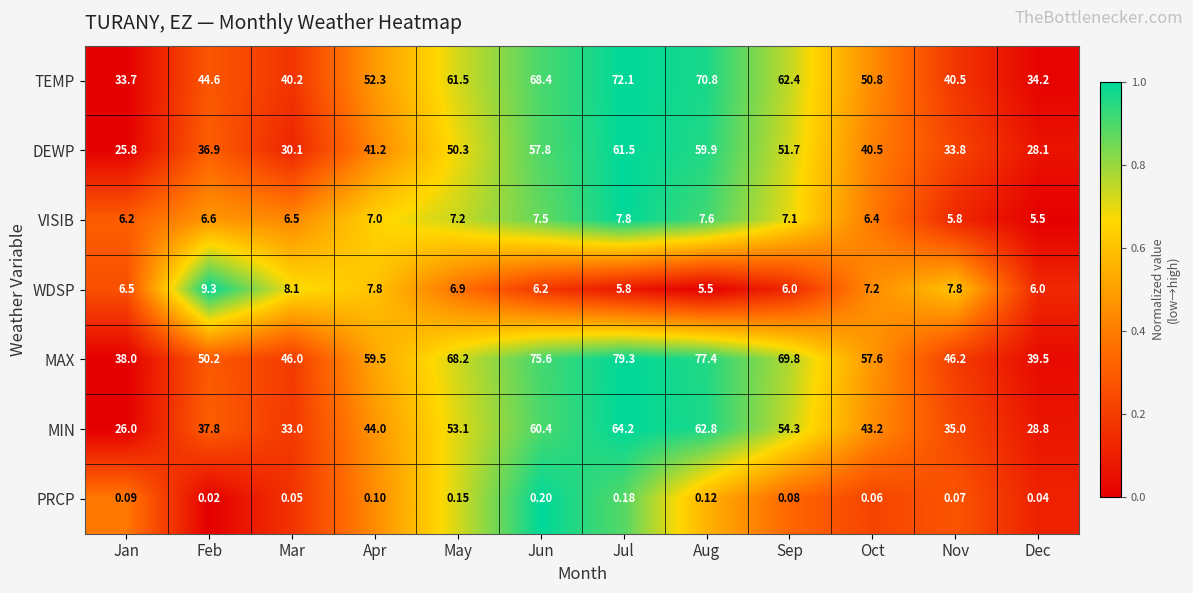

At which category is the sum across all series the highest?

Jul